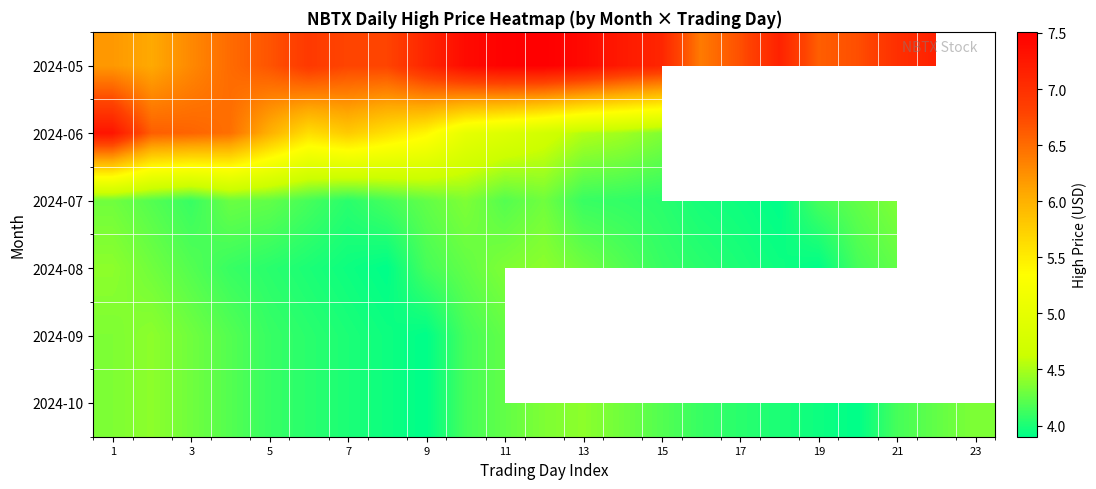

At how many categories does at least one series exceed 6?

22